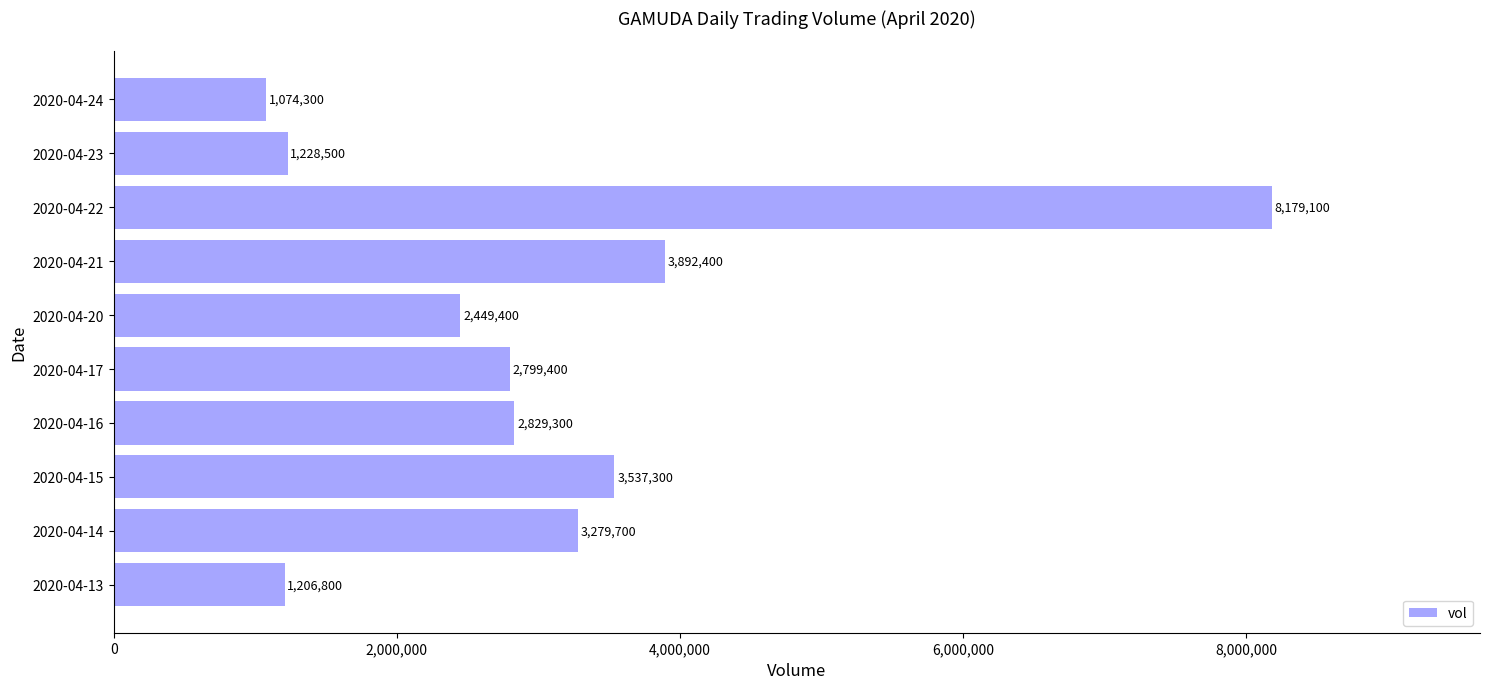

List the labels in order of value, smallest first.

2020-04-24, 2020-04-13, 2020-04-23, 2020-04-20, 2020-04-17, 2020-04-16, 2020-04-14, 2020-04-15, 2020-04-21, 2020-04-22